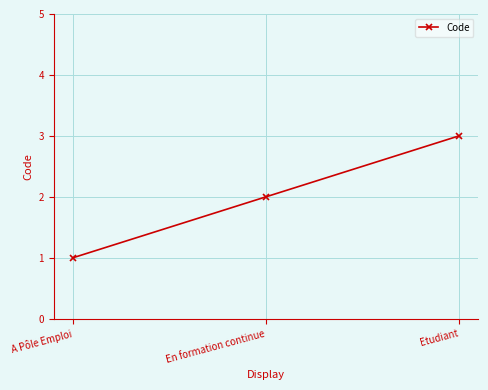

What is the label of the 3rd point from the right?

A Pôle Emploi